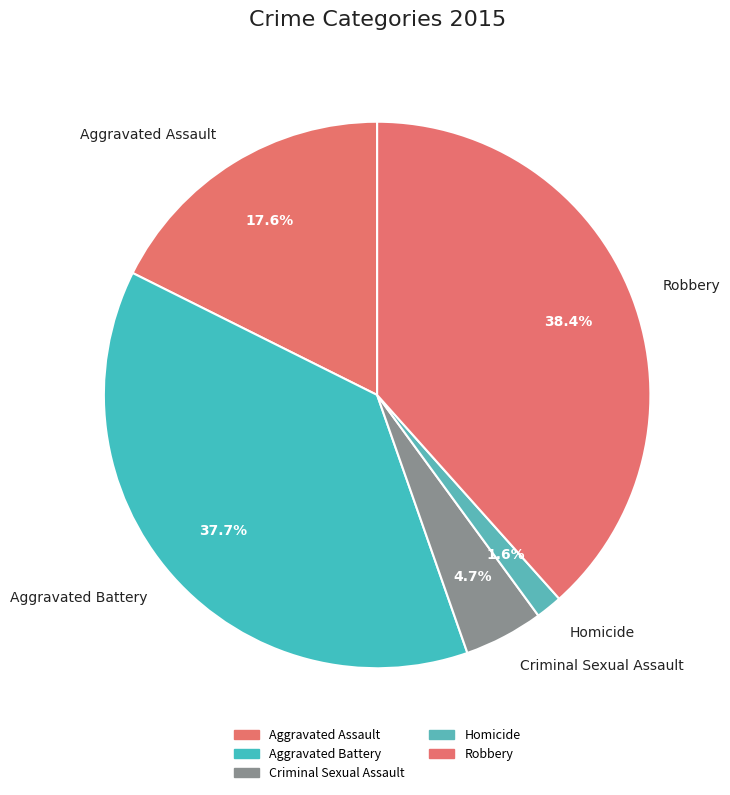

Is it true that Robbery is 33% of the pie?

False